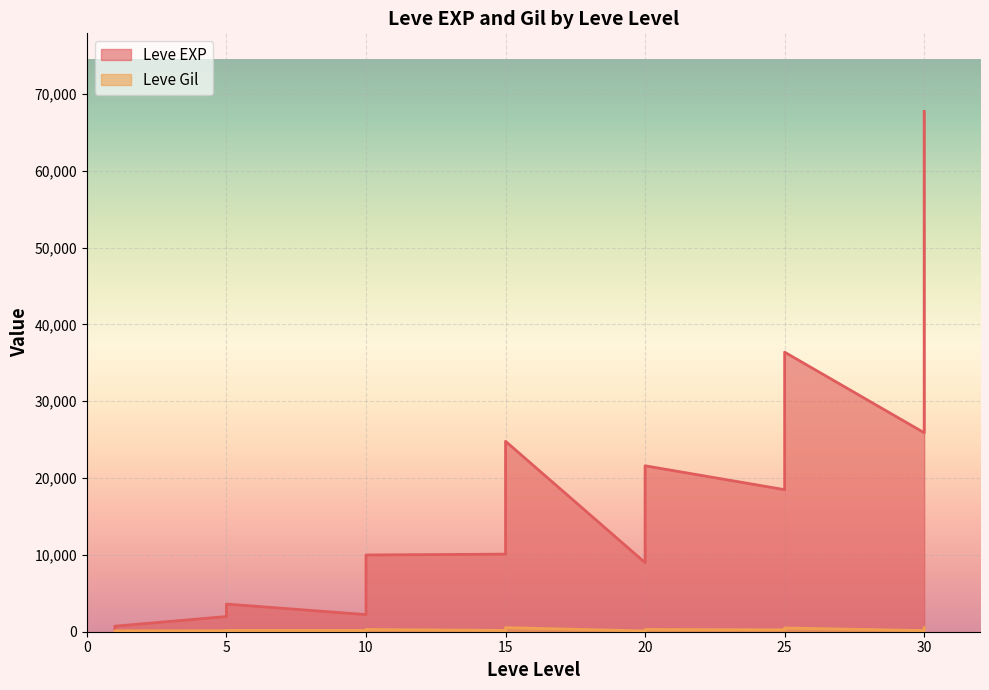

Between 15 and 5, which is larger?

15